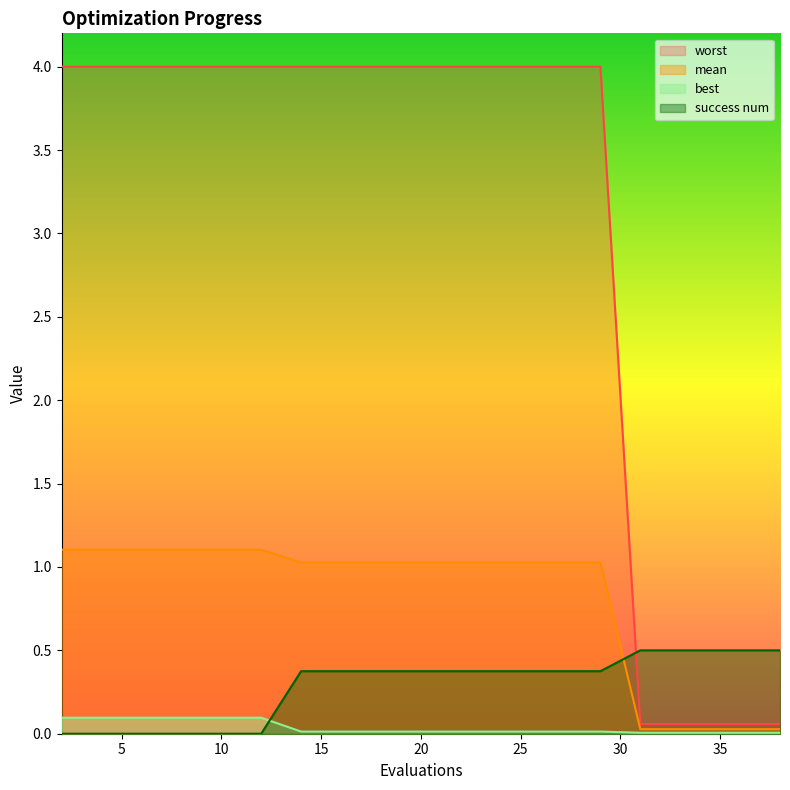

True or false: mean and best intersect in this chart.

False